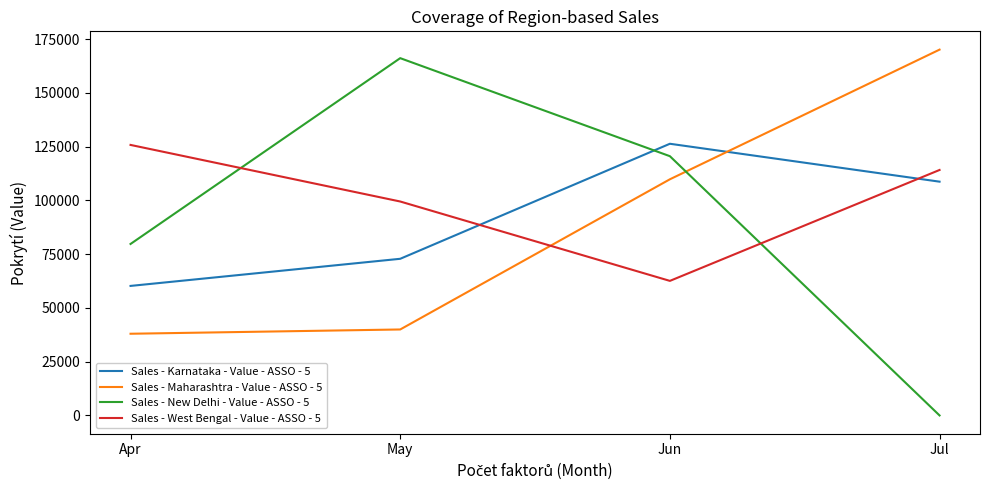

At which category does Sales - West Bengal - Value - ASSO - 5 reach its first local valley?

Jun